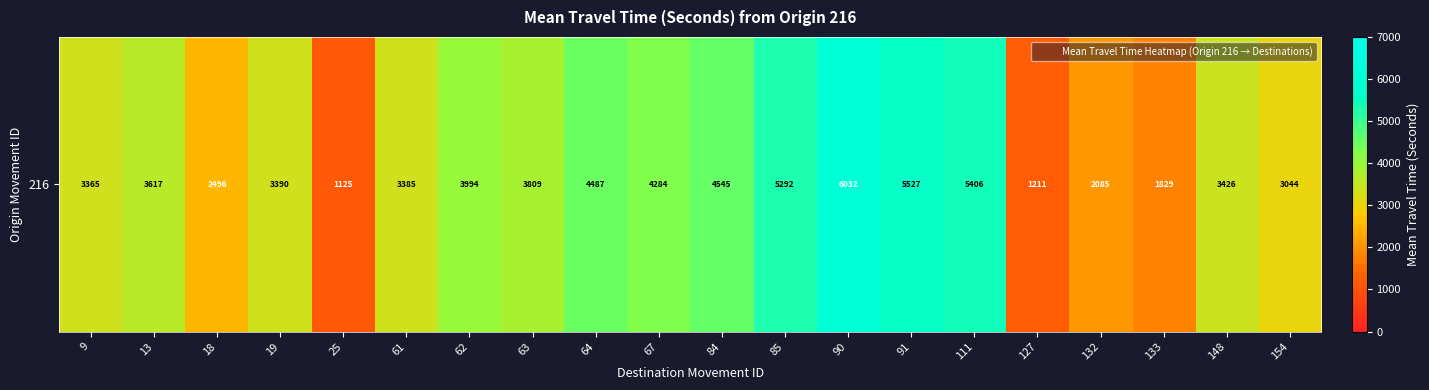

How many data points are less than 3617?

10